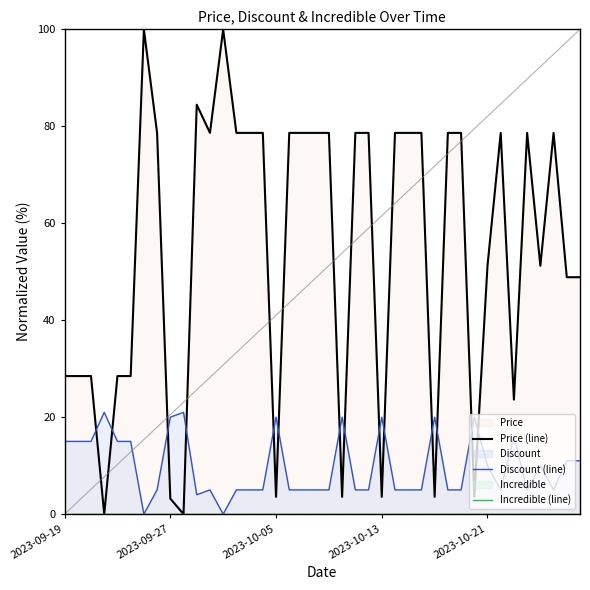

Read the Price (line) value at 38.

48.9